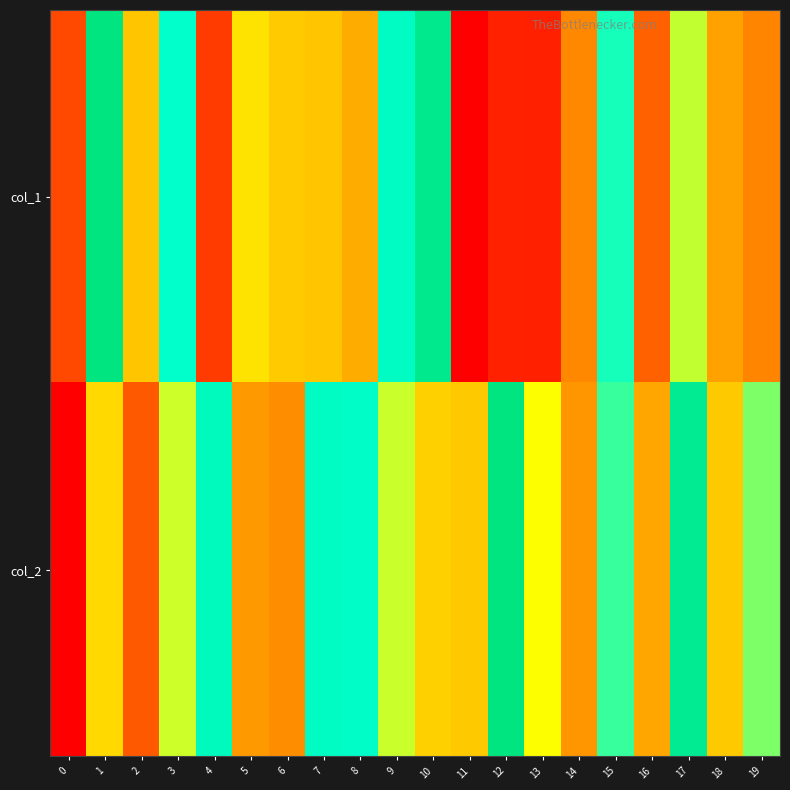

At which category is the sum across all series the highest?

17